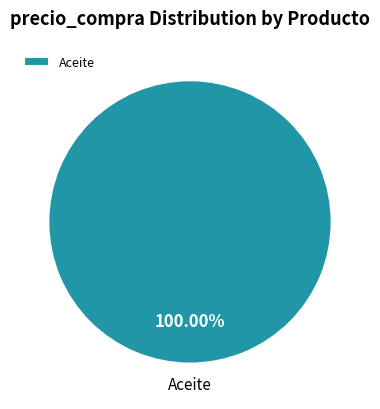

Which category accounts for the majority?

Aceite